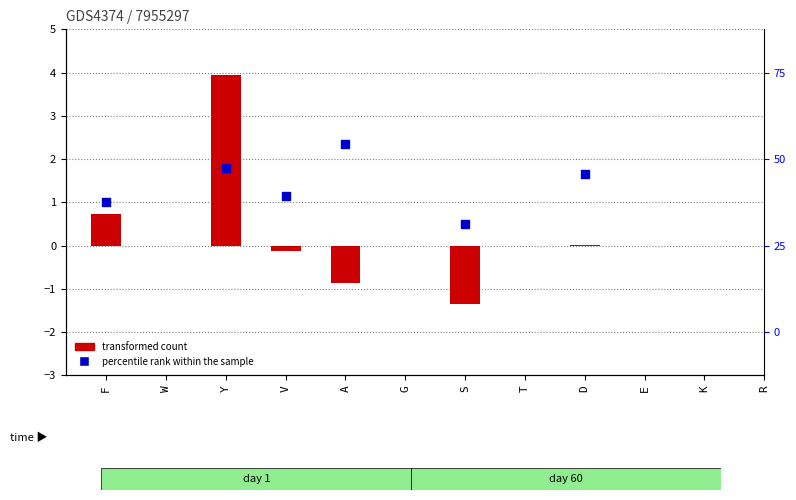

Which series reaches the minimum Y coordinate?

transformed count